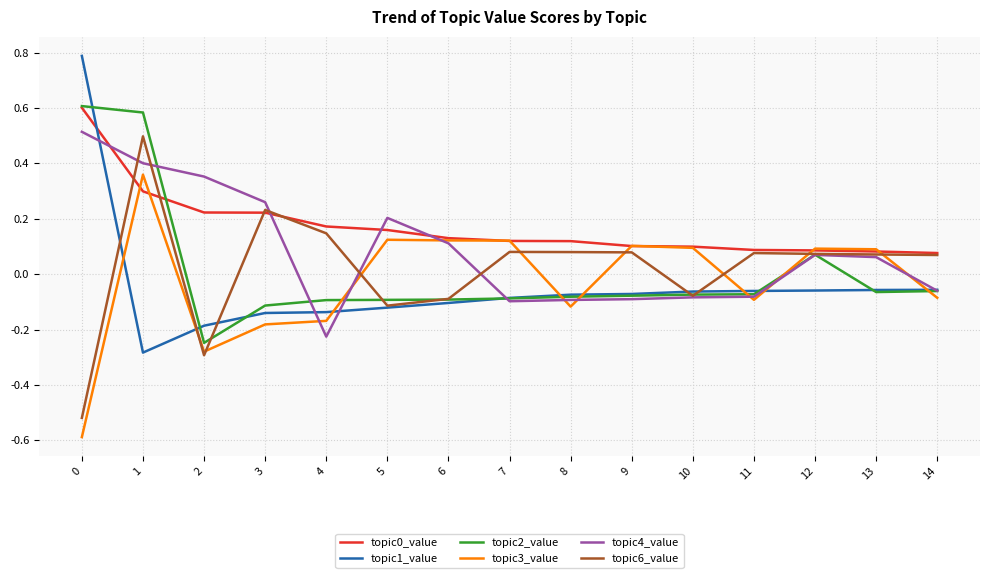

How many times do topic0_value and topic1_value cross each other?

1